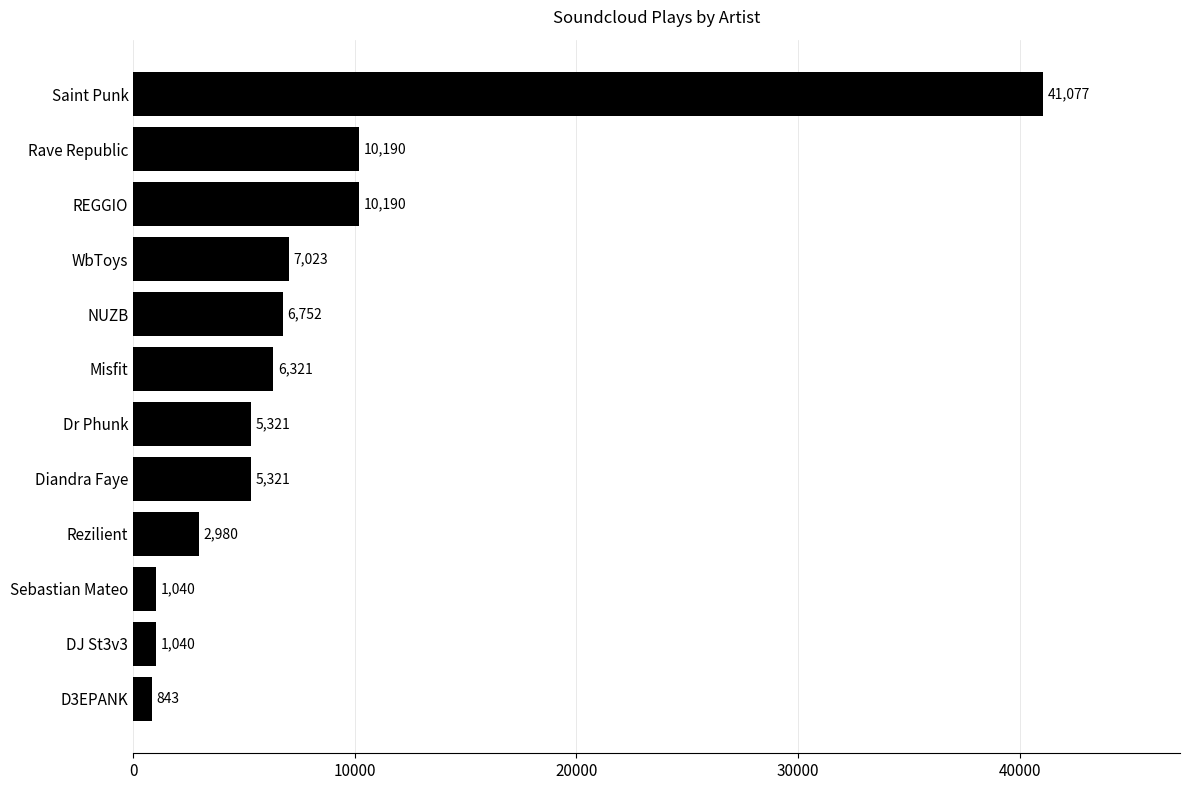

What is the difference between the second highest and minimum values?

9347